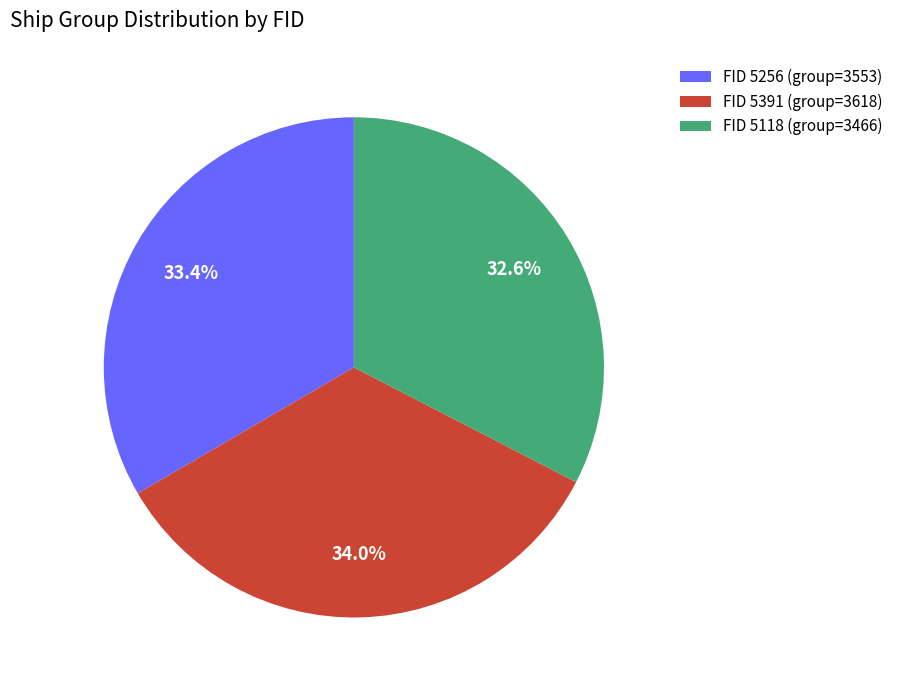

To the nearest percent, what is the average slice percentage?

33%